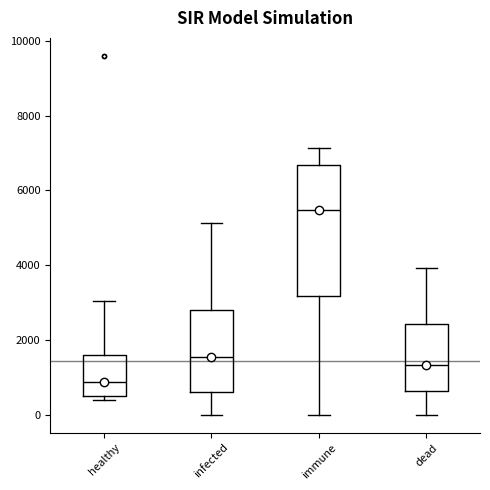

Reading left to right, read every box against the y-axis: the position of its median line, the range the box covers, and the ends of its whiskers. The values are not printed on the chart, so give them approximately, as read against the axis.

healthy: median 800, box 600 to 1600, whiskers 400 to 3000
infected: median 1600, box 600 to 2800, whiskers 0 to 5200
immune: median 5400, box 3200 to 6600, whiskers 0 to 7200
dead: median 1400, box 600 to 2400, whiskers 0 to 4000